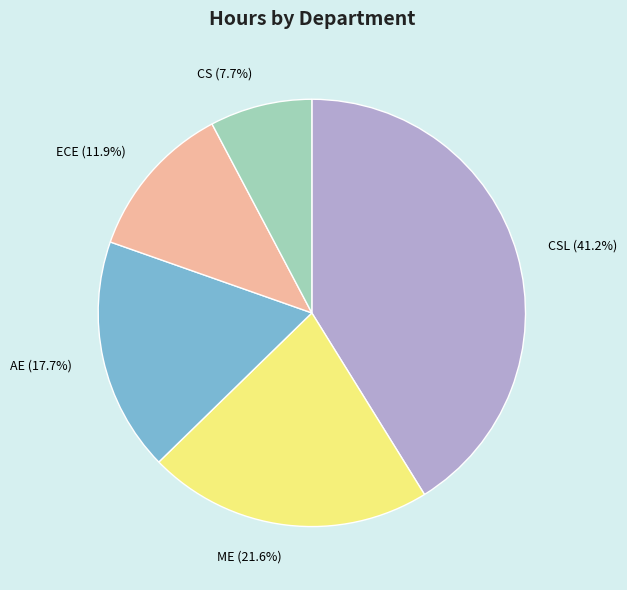

What portion of the pie excludes CSL?

58.8%